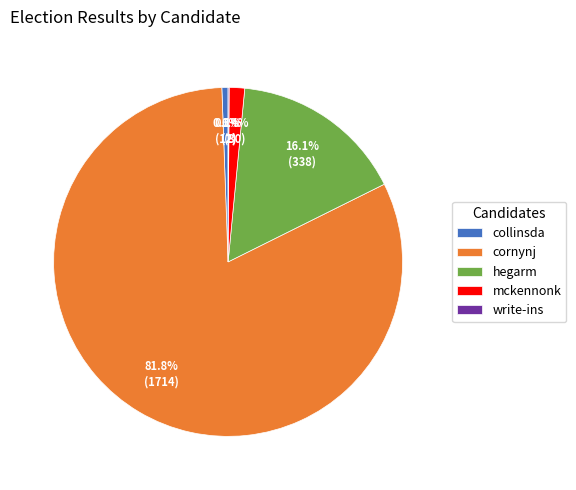

Between cornynj and mckennonk, which is larger?

cornynj